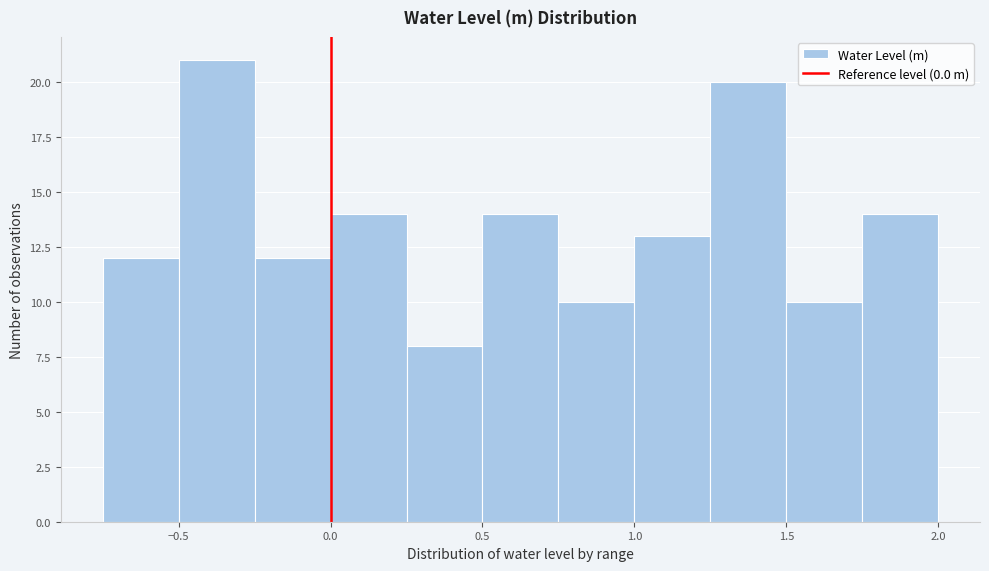

What is the height of the bar covering 1.00 to 1.25 on the x-axis? The values are not printed on the chart, so give them approximately, as read against the axis.

13